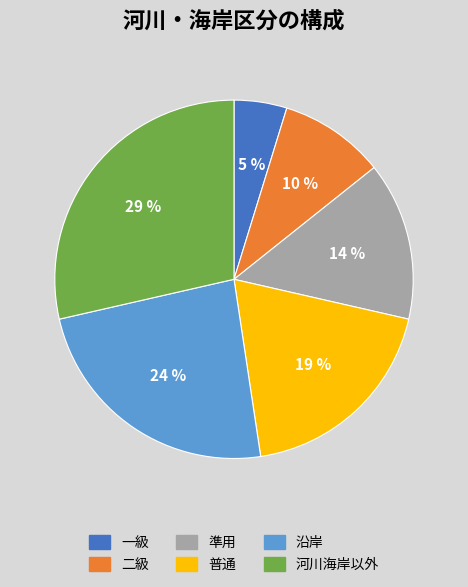

The 二級 slice represents 10% of the pie. True or false?

True